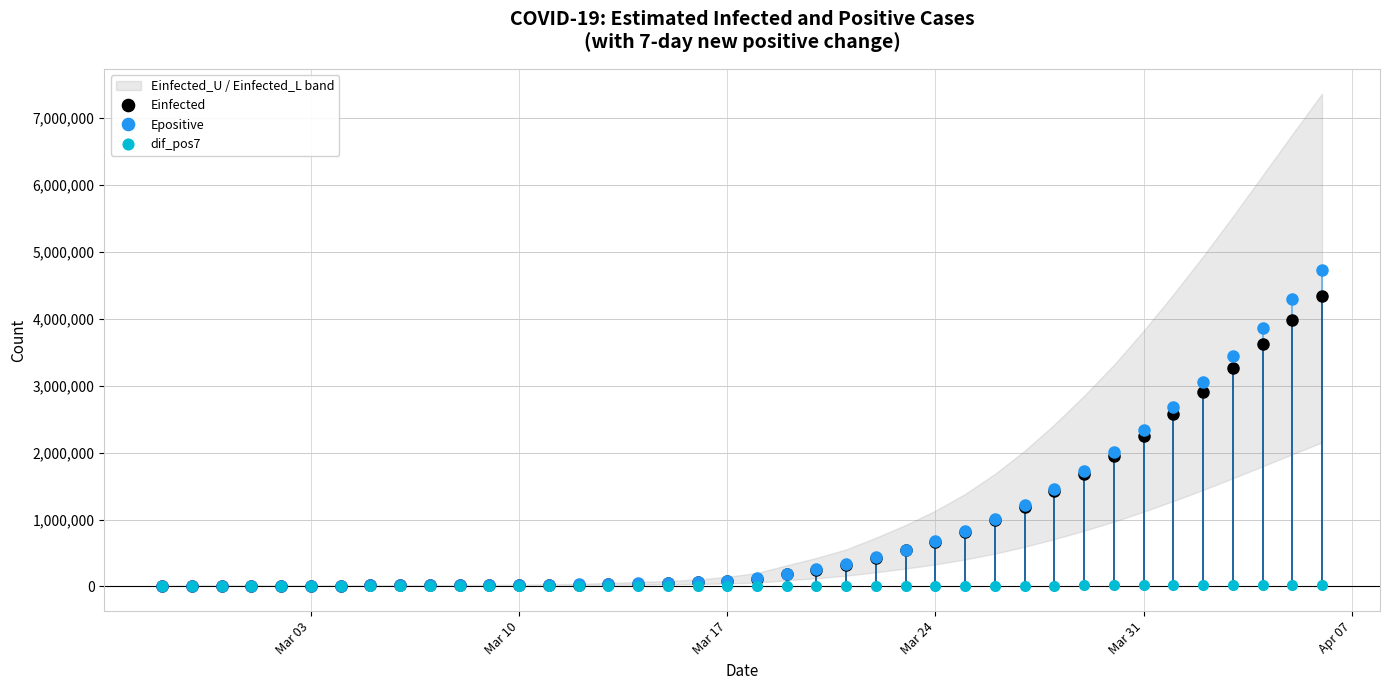

What is the maximum value for Einfected?

4342467.3